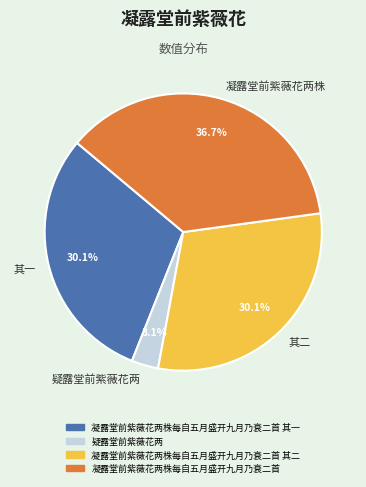

Between 其一 and 凝露堂前紫薇花两株, which is larger?

凝露堂前紫薇花两株